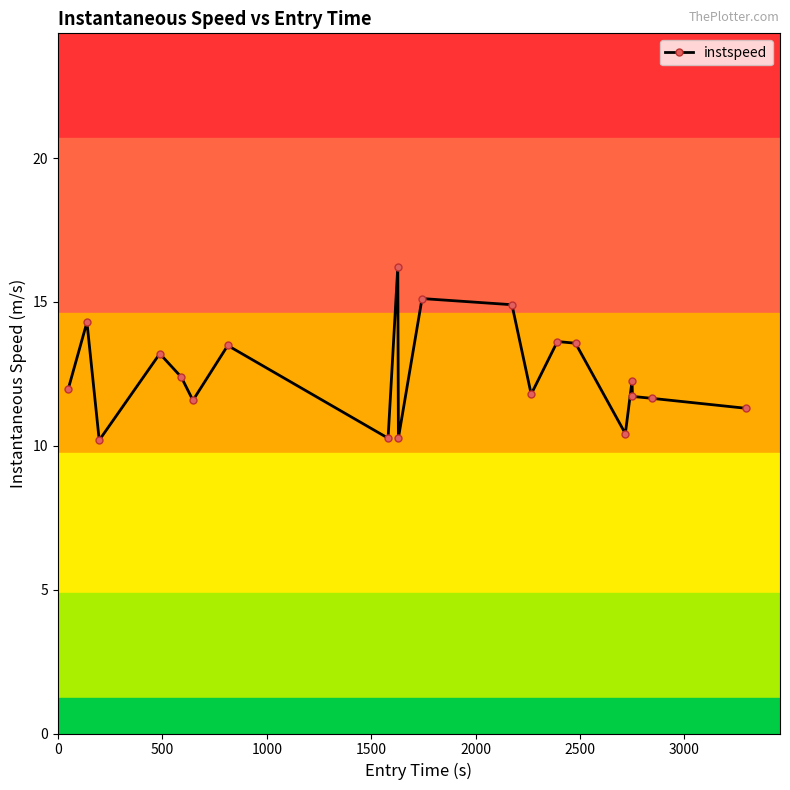

What is the value of the instspeed point at the 17th from the left?

12.3